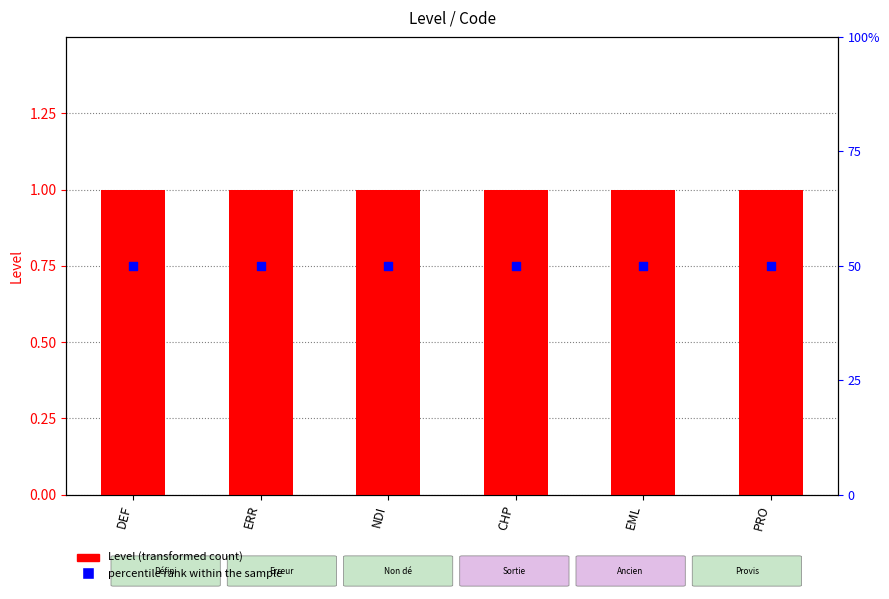

Is the value of percentile rank within the sample at PRO greater than the value of Level at DEF?

Yes